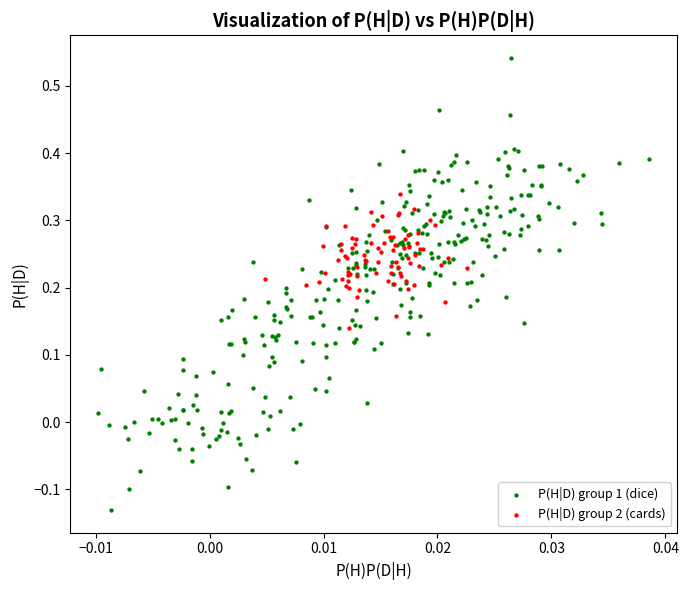

Which series has the widest spread of Y values?

P(H|D) group 1 (dice)